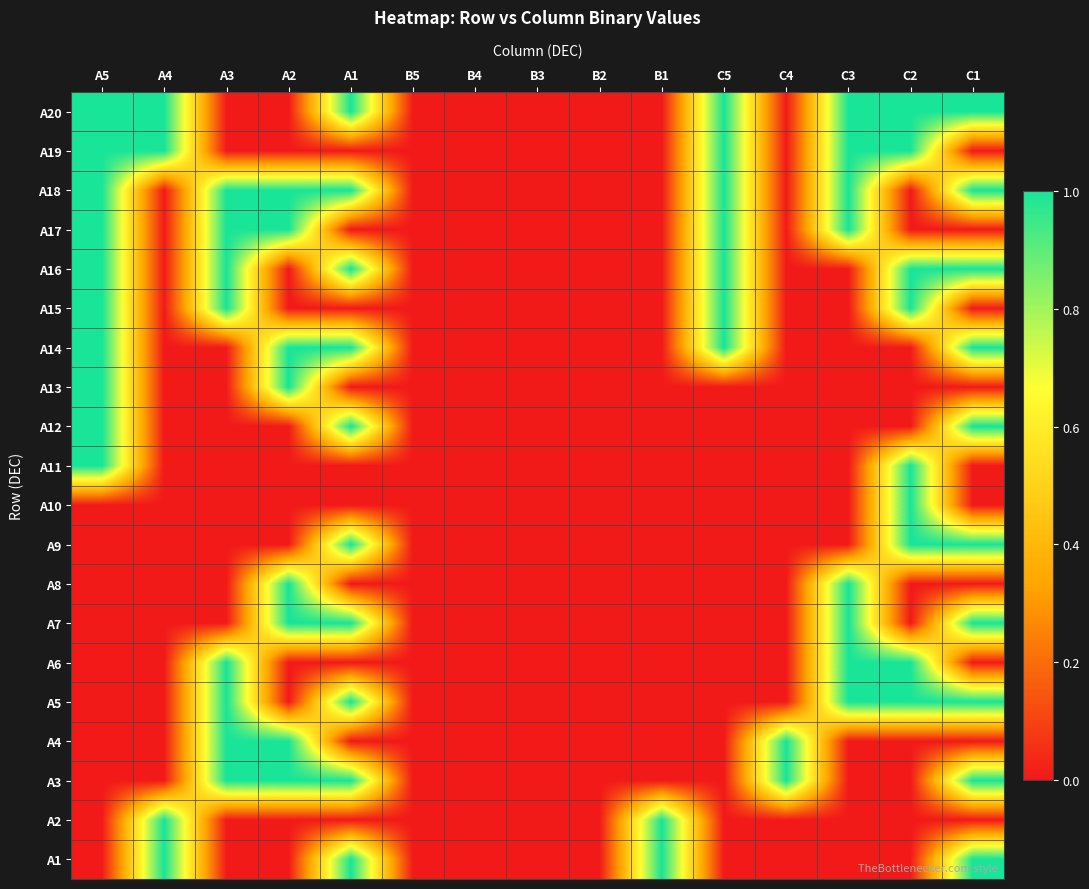

Reading left to right, extract all data points from this chart.

A20: A5=1	A4=1	A3=0	A2=0	A1=1	B5=0	B4=0	B3=0	B2=0	B1=0	C5=1	C4=0	C3=1	C2=1	C1=1
A19: A5=1	A4=1	A3=0	A2=0	A1=0	B5=0	B4=0	B3=0	B2=0	B1=0	C5=1	C4=0	C3=1	C2=1	C1=0
A18: A5=1	A4=0	A3=1	A2=1	A1=1	B5=0	B4=0	B3=0	B2=0	B1=0	C5=1	C4=0	C3=1	C2=0	C1=1
A17: A5=1	A4=0	A3=1	A2=1	A1=0	B5=0	B4=0	B3=0	B2=0	B1=0	C5=1	C4=0	C3=1	C2=0	C1=0
A16: A5=1	A4=0	A3=1	A2=0	A1=1	B5=0	B4=0	B3=0	B2=0	B1=0	C5=1	C4=0	C3=0	C2=1	C1=1
A15: A5=1	A4=0	A3=1	A2=0	A1=0	B5=0	B4=0	B3=0	B2=0	B1=0	C5=1	C4=0	C3=0	C2=1	C1=0
A14: A5=1	A4=0	A3=0	A2=1	A1=1	B5=0	B4=0	B3=0	B2=0	B1=0	C5=1	C4=0	C3=0	C2=0	C1=1
A13: A5=1	A4=0	A3=0	A2=1	A1=0	B5=0	B4=0	B3=0	B2=0	B1=0	C5=0	C4=0	C3=0	C2=0	C1=0
A12: A5=1	A4=0	A3=0	A2=0	A1=1	B5=0	B4=0	B3=0	B2=0	B1=0	C5=0	C4=0	C3=0	C2=0	C1=1
A11: A5=1	A4=0	A3=0	A2=0	A1=0	B5=0	B4=0	B3=0	B2=0	B1=0	C5=0	C4=0	C3=0	C2=1	C1=0
A10: A5=0	A4=0	A3=0	A2=0	A1=0	B5=0	B4=0	B3=0	B2=0	B1=0	C5=0	C4=0	C3=0	C2=1	C1=0
A9: A5=0	A4=0	A3=0	A2=0	A1=1	B5=0	B4=0	B3=0	B2=0	B1=0	C5=0	C4=0	C3=0	C2=1	C1=1
A8: A5=0	A4=0	A3=0	A2=1	A1=0	B5=0	B4=0	B3=0	B2=0	B1=0	C5=0	C4=0	C3=1	C2=0	C1=0
A7: A5=0	A4=0	A3=0	A2=1	A1=1	B5=0	B4=0	B3=0	B2=0	B1=0	C5=0	C4=0	C3=1	C2=0	C1=1
A6: A5=0	A4=0	A3=1	A2=0	A1=0	B5=0	B4=0	B3=0	B2=0	B1=0	C5=0	C4=0	C3=1	C2=1	C1=0
A5: A5=0	A4=0	A3=1	A2=0	A1=1	B5=0	B4=0	B3=0	B2=0	B1=0	C5=0	C4=0	C3=1	C2=1	C1=1
A4: A5=0	A4=0	A3=1	A2=1	A1=0	B5=0	B4=0	B3=0	B2=0	B1=0	C5=0	C4=1	C3=0	C2=0	C1=0
A3: A5=0	A4=0	A3=1	A2=1	A1=1	B5=0	B4=0	B3=0	B2=0	B1=0	C5=0	C4=1	C3=0	C2=0	C1=1
A2: A5=0	A4=1	A3=0	A2=0	A1=0	B5=0	B4=0	B3=0	B2=0	B1=1	C5=0	C4=0	C3=0	C2=0	C1=0
A1: A5=0	A4=1	A3=0	A2=0	A1=1	B5=0	B4=0	B3=0	B2=0	B1=1	C5=0	C4=0	C3=0	C2=0	C1=1